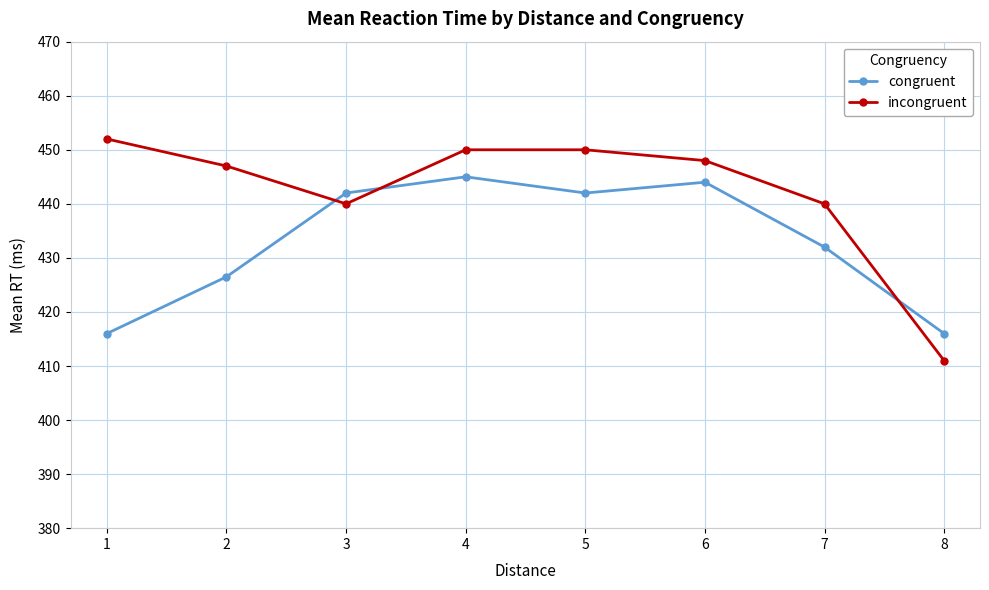

At which category does congruent reach its first local valley?

5